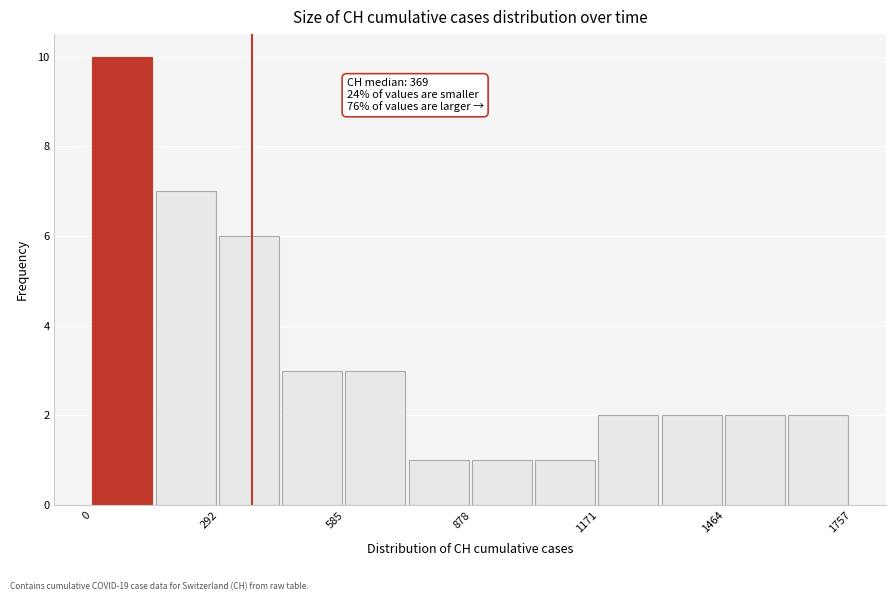

Read against the x-axis, roughly where is the centre of the tallest bar?

50